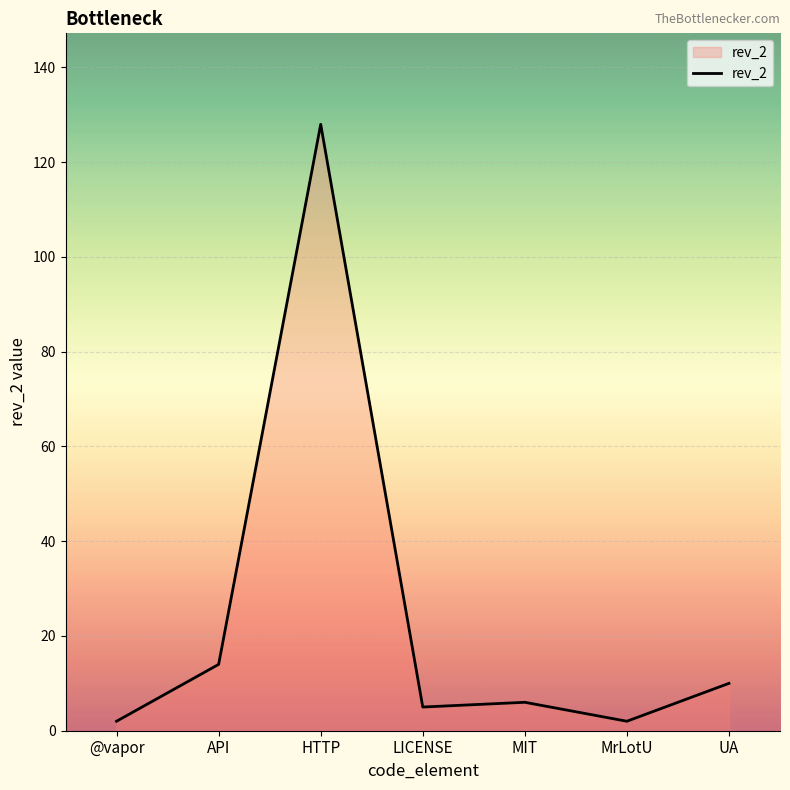

Count the number of categories in the chart.

7